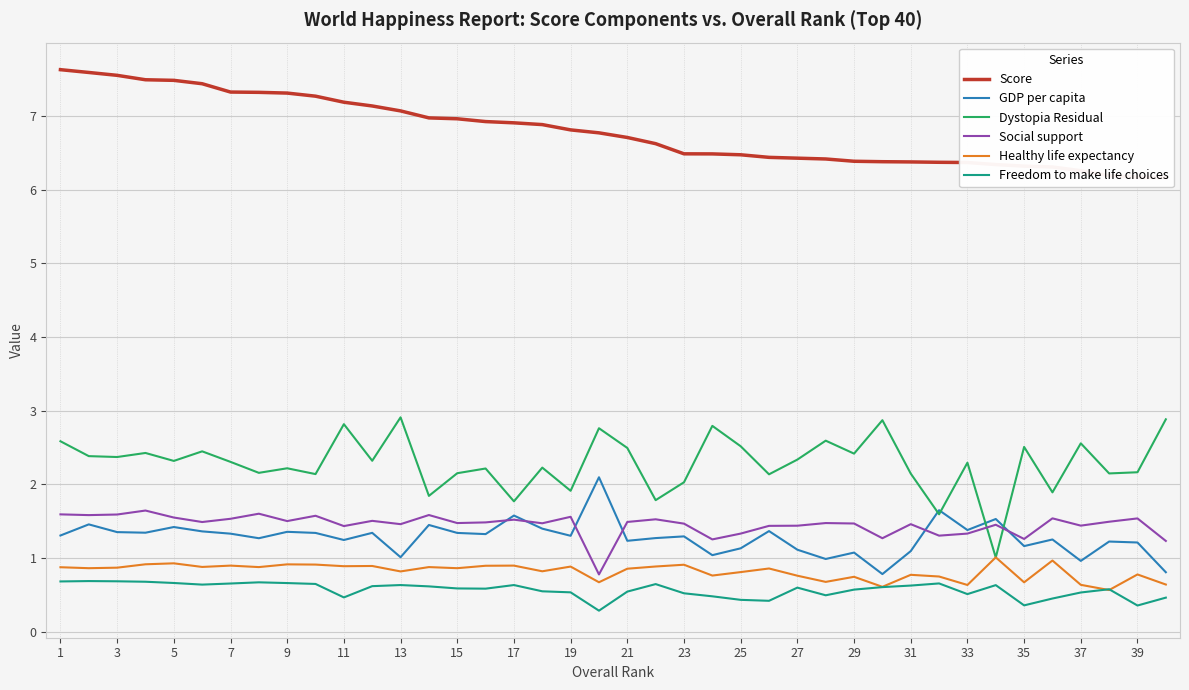

What is the lowest value of the Social support series?

0.8